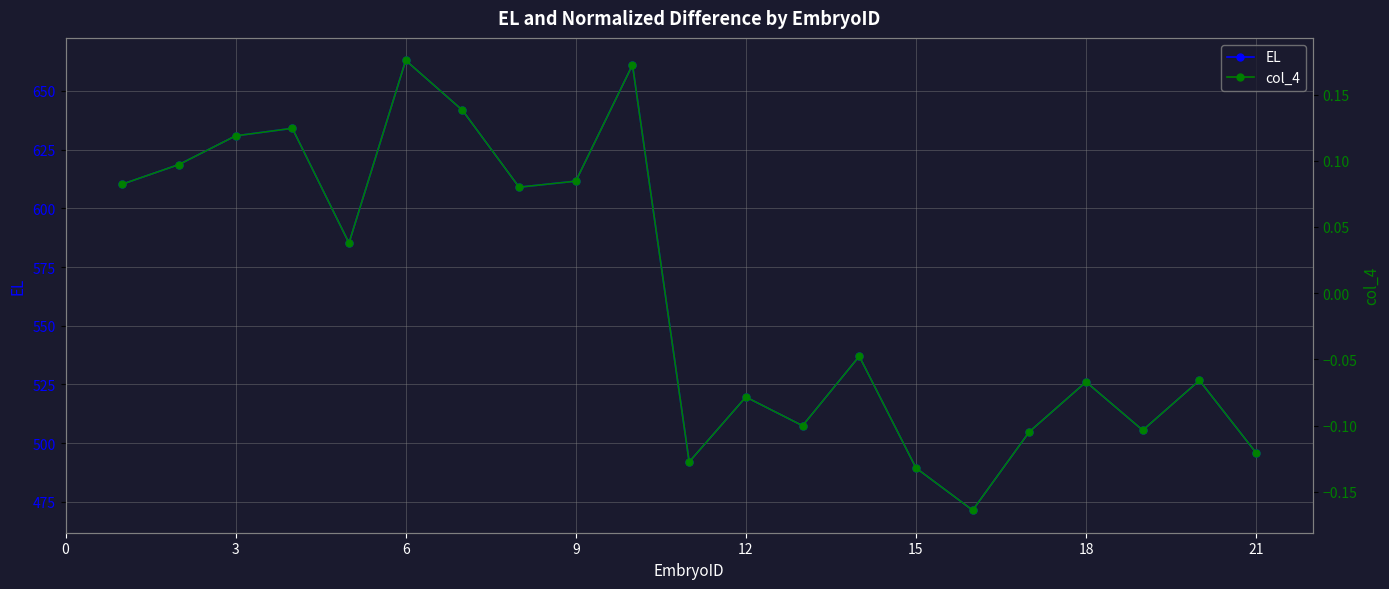

List the series in order of their peak value, highest first.

EL, col_4